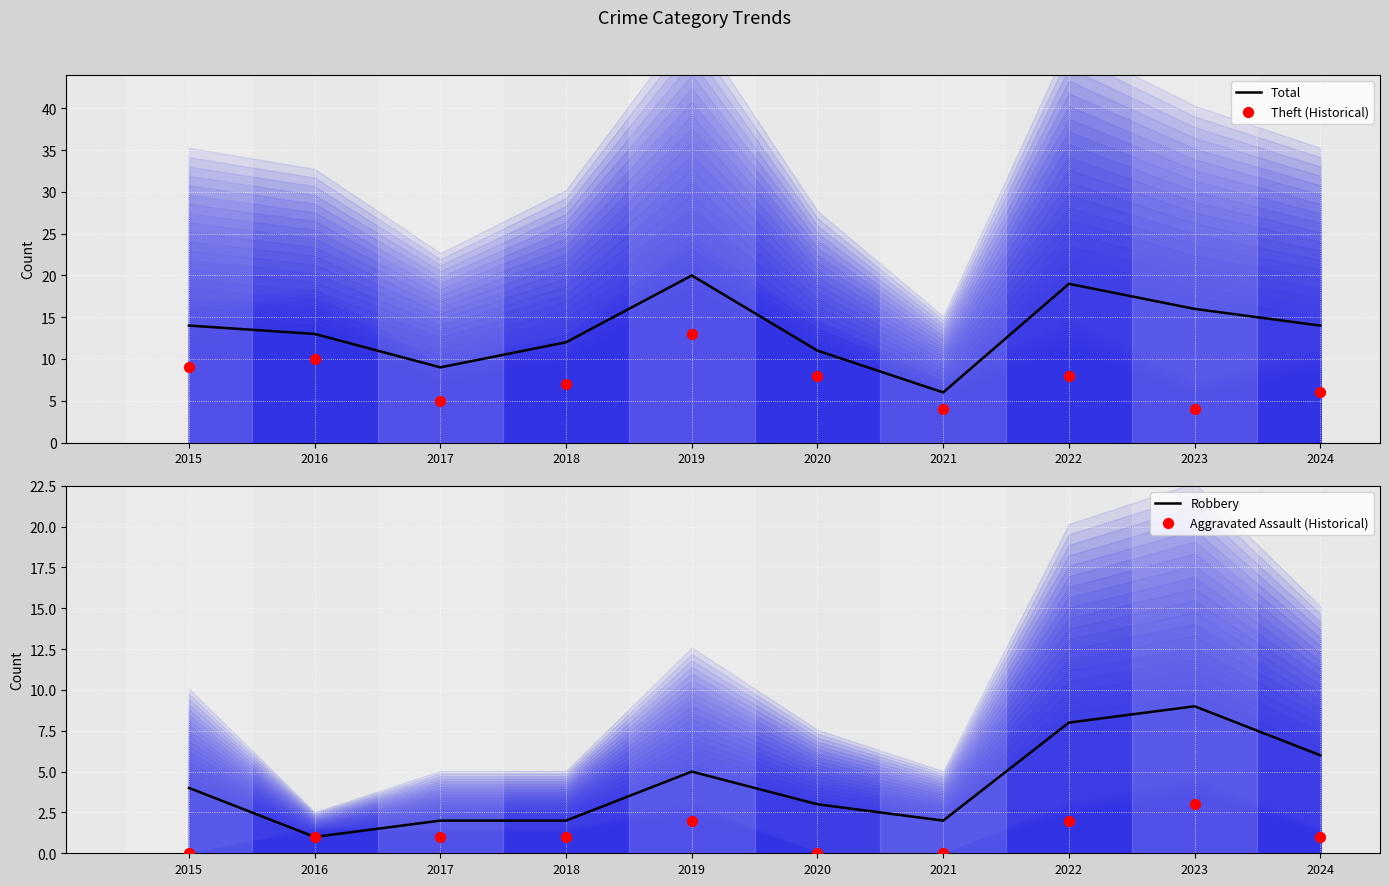

Is the value of Theft (Historical) at 2018 greater than the value of Robbery at 2016?

Yes